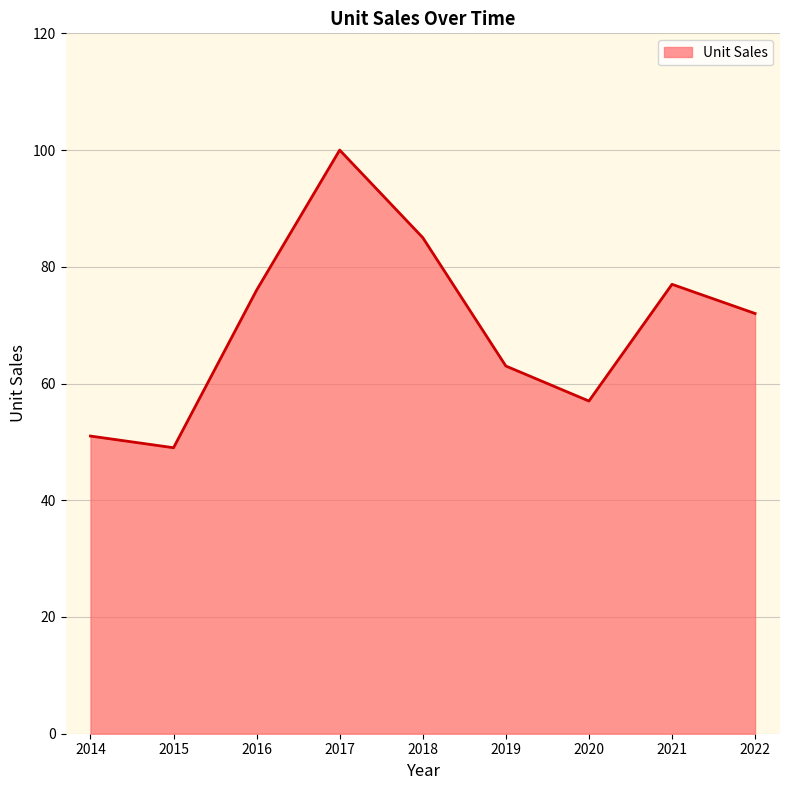

How many distinct data groups are displayed?

1